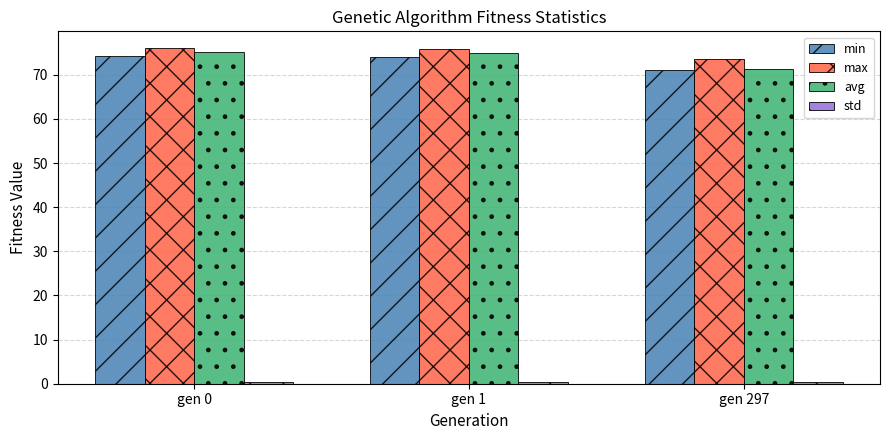

How many series are shown in this chart?

4